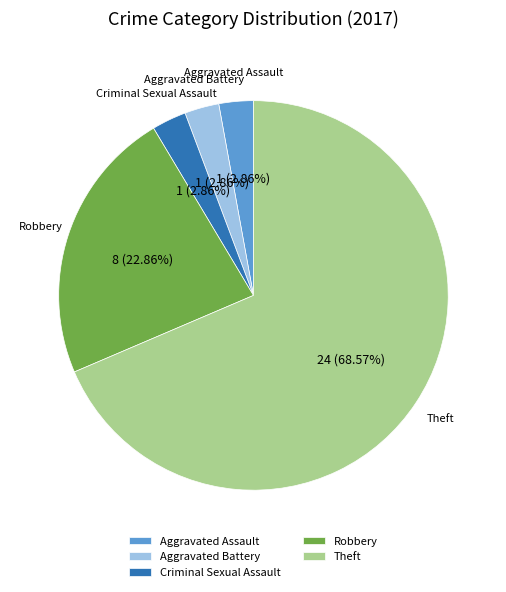

To the nearest percent, what is the average slice percentage?

20%